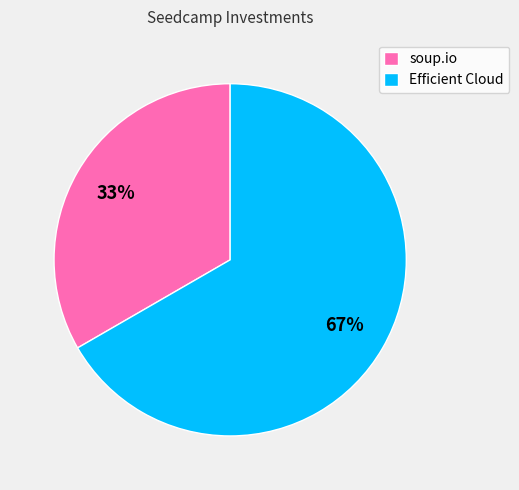

Which slice is the largest?

Efficient Cloud